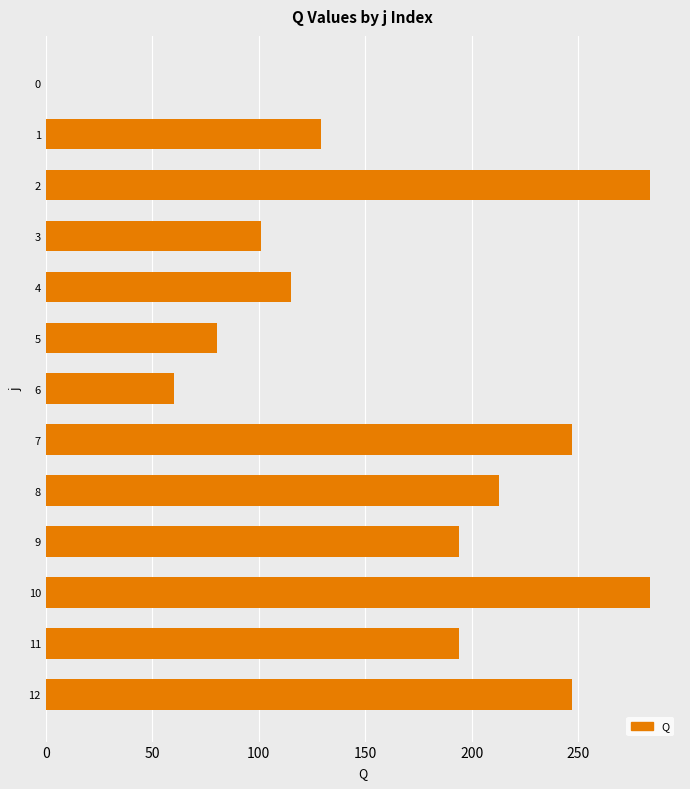

What is the change in value from 1 to 8?

+83.6